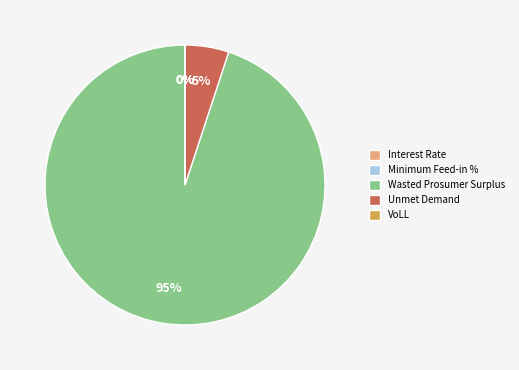

Which has a higher value, Wasted Prosumer Surplus or Unmet Demand?

Wasted Prosumer Surplus